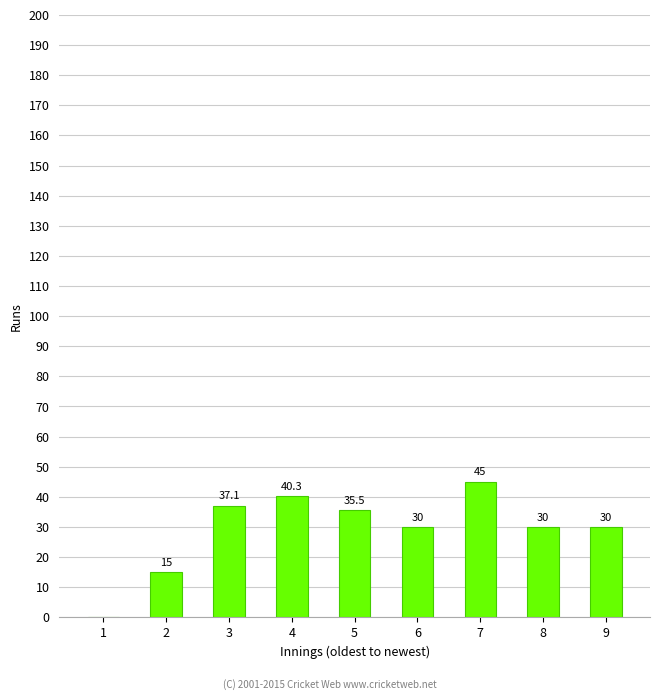

Count the number of categories in the chart.

9